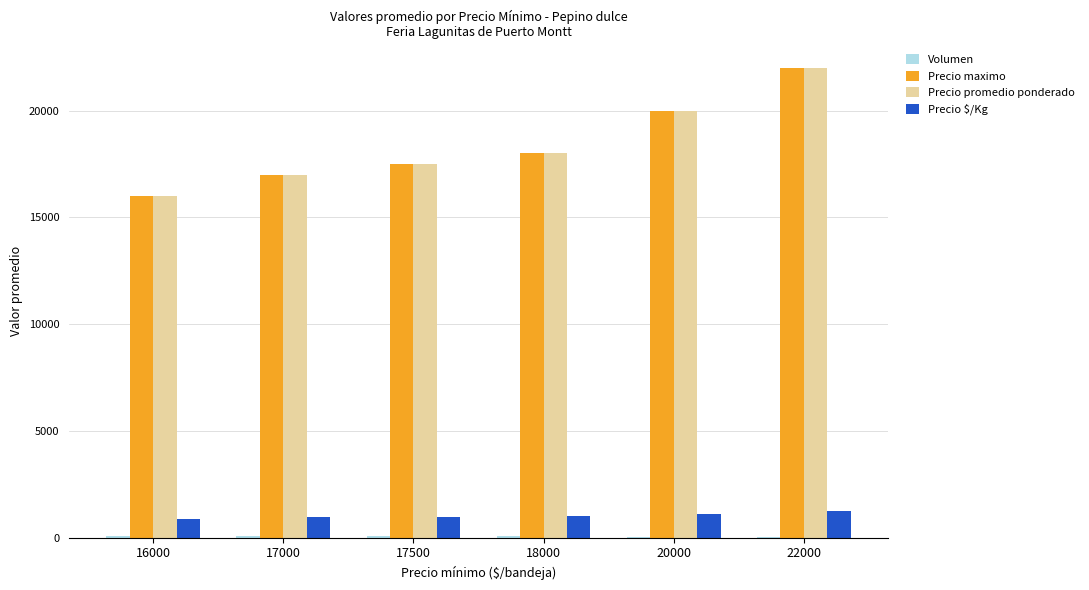

At which category is the sum across all series the highest?

22000